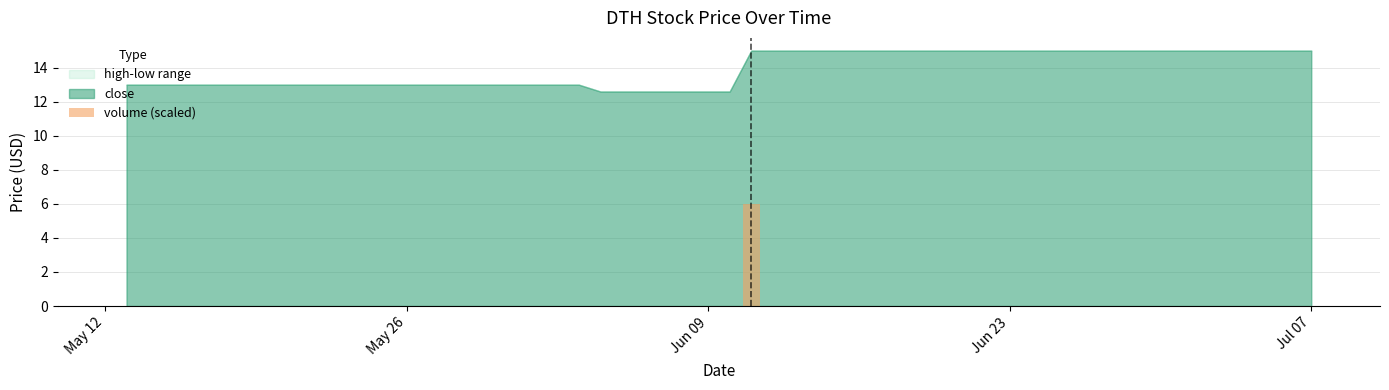

What is the maximum value shown in the chart?

6